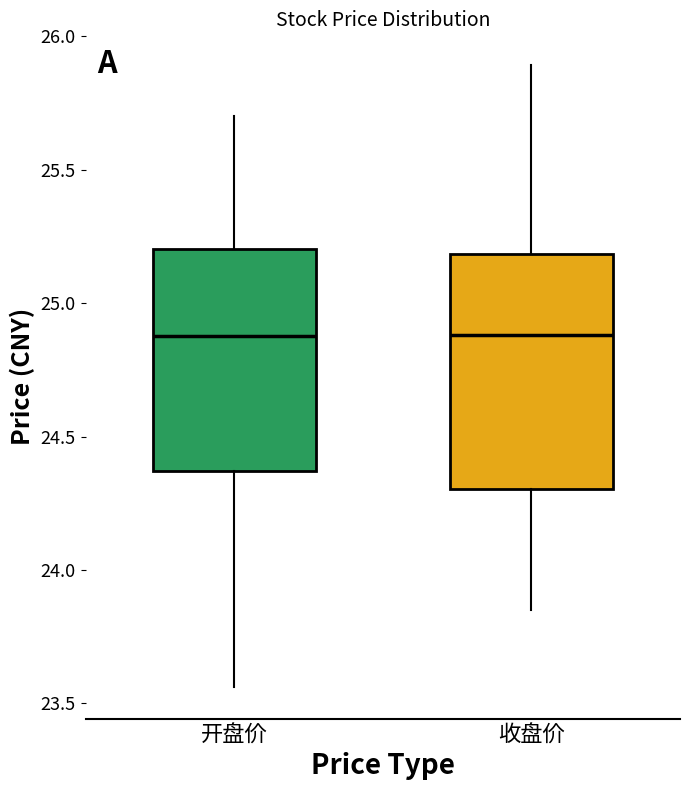

Reading left to right, transcribe this box plot: for each box, give where its median line is, the range the box spans, and where its two whiskers end, as read against the y-axis. The values are not printed on the chart, so give them approximately, as read against the axis.

开盘价: median 24.90, box 24.35 to 25.20, whiskers 23.55 to 25.70
收盘价: median 24.90, box 24.30 to 25.20, whiskers 23.85 to 25.90